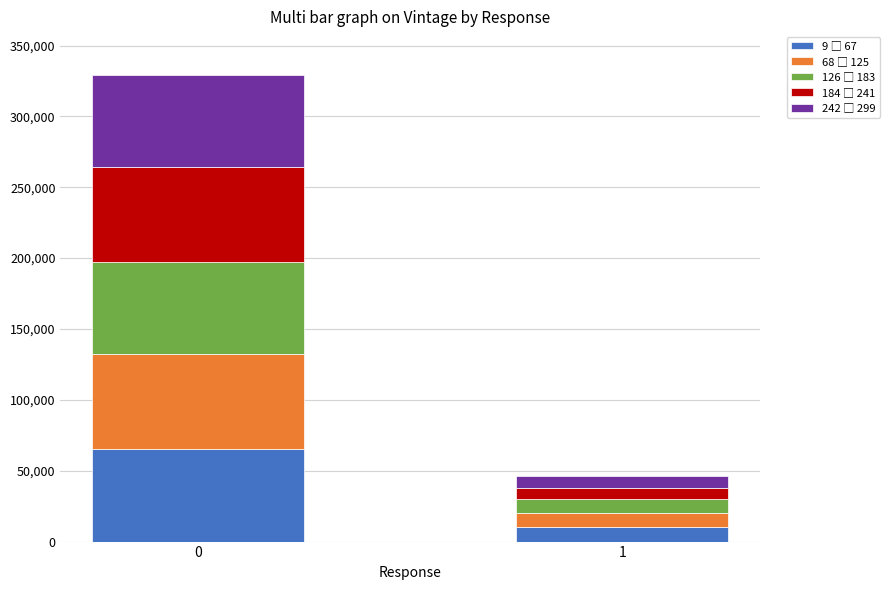

What is the total value across all series at 1?

46000